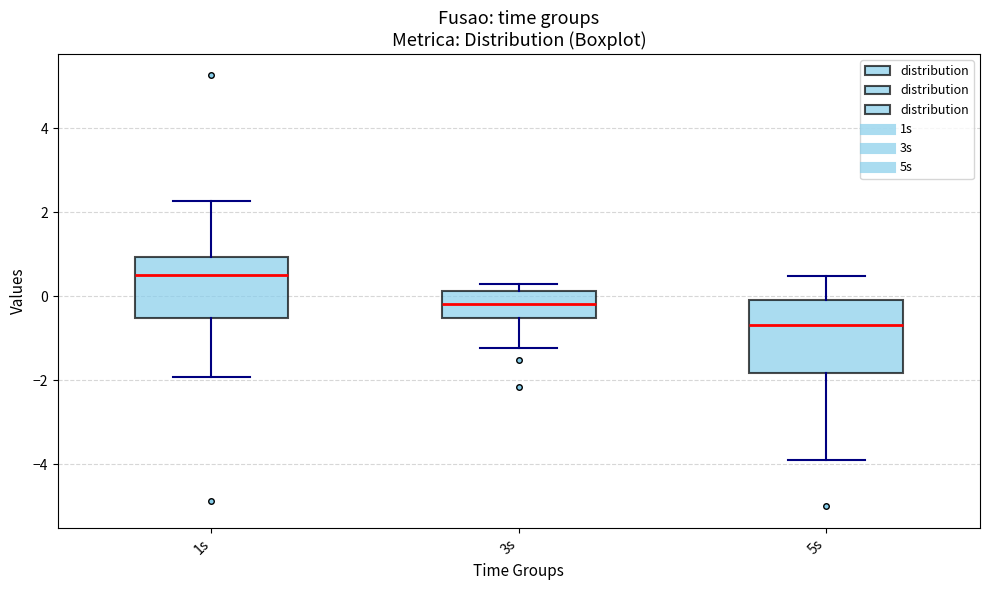

Comparing the boxes themselves (not the whiskers), which one is the tallest?

5s